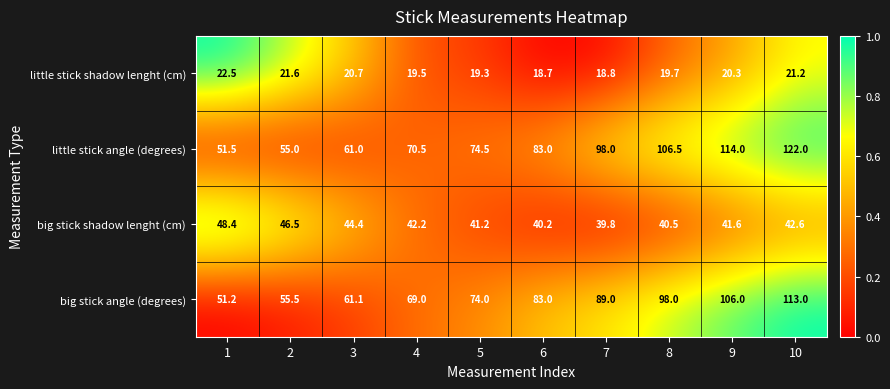

What is the difference between the maximum and second lowest values in the big stick shadow lenght (cm) series?

8.2